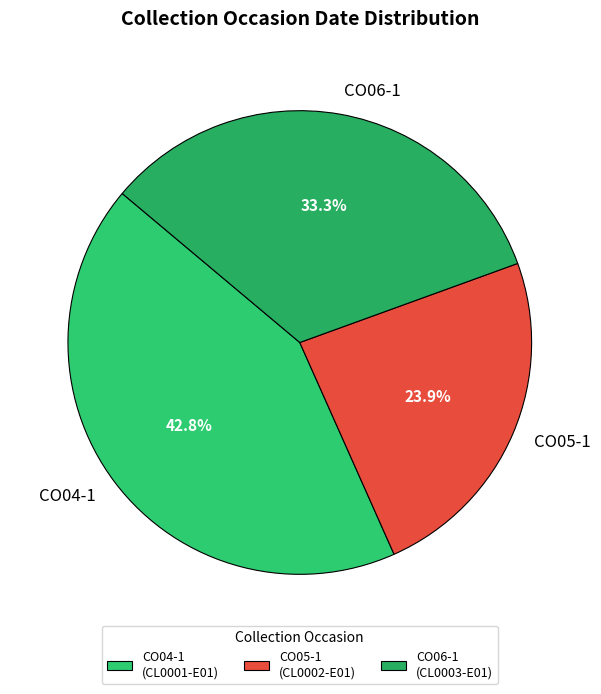

To the nearest percent, what percentage of the pie is CO04-1?

43%